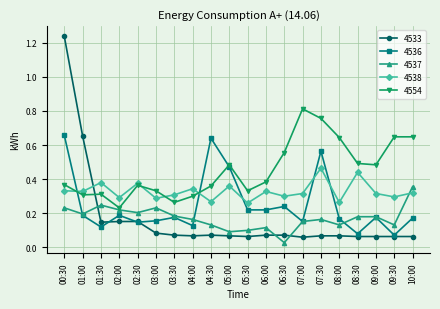

What position from the left is 08:30?

17